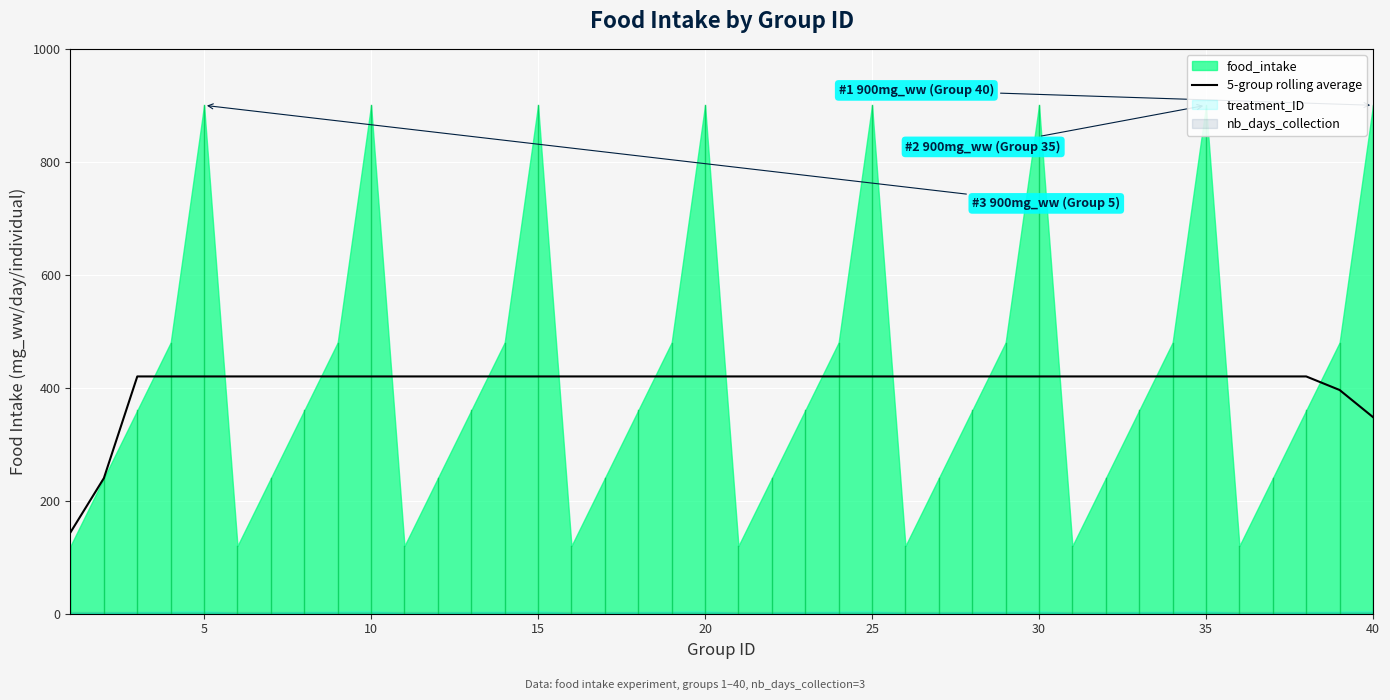

Which has a higher value, 18 or 37?

18